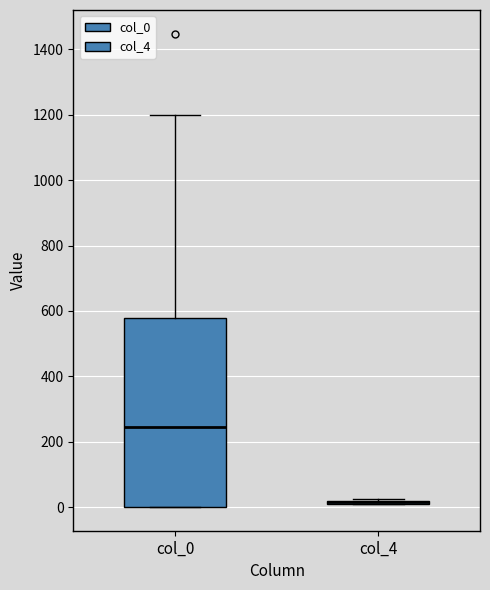

Which box is the tallest, from its lower edge to its upper edge?

col_0